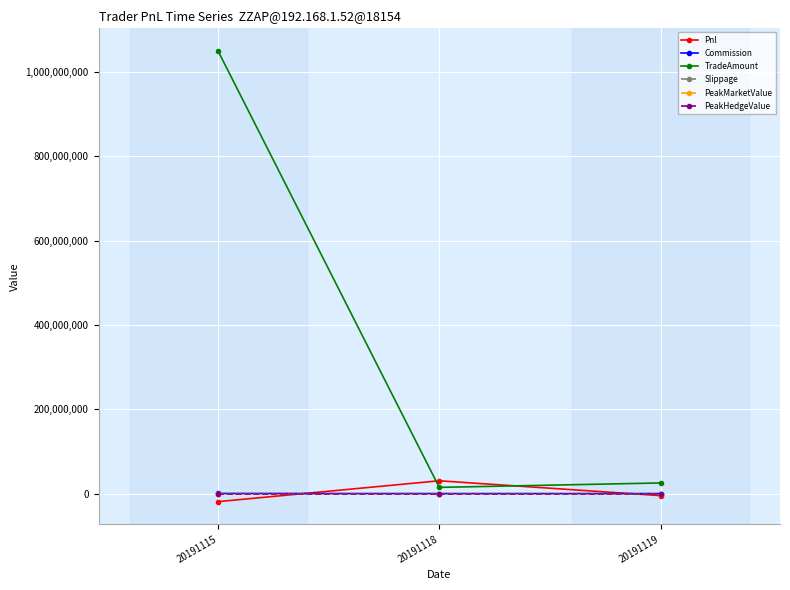

At which category is the sum across all series the highest?

20191115